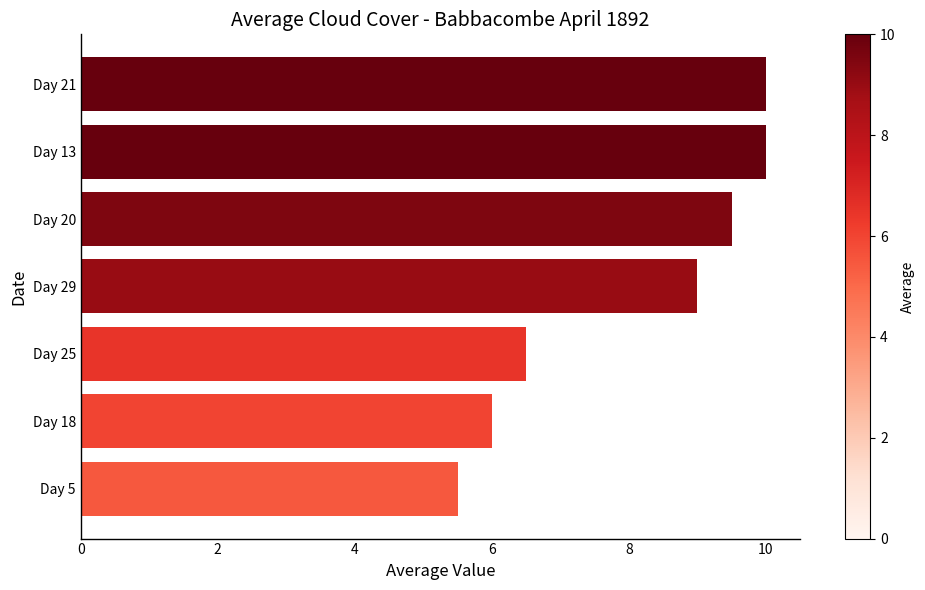

How many data points are less than 9?

3